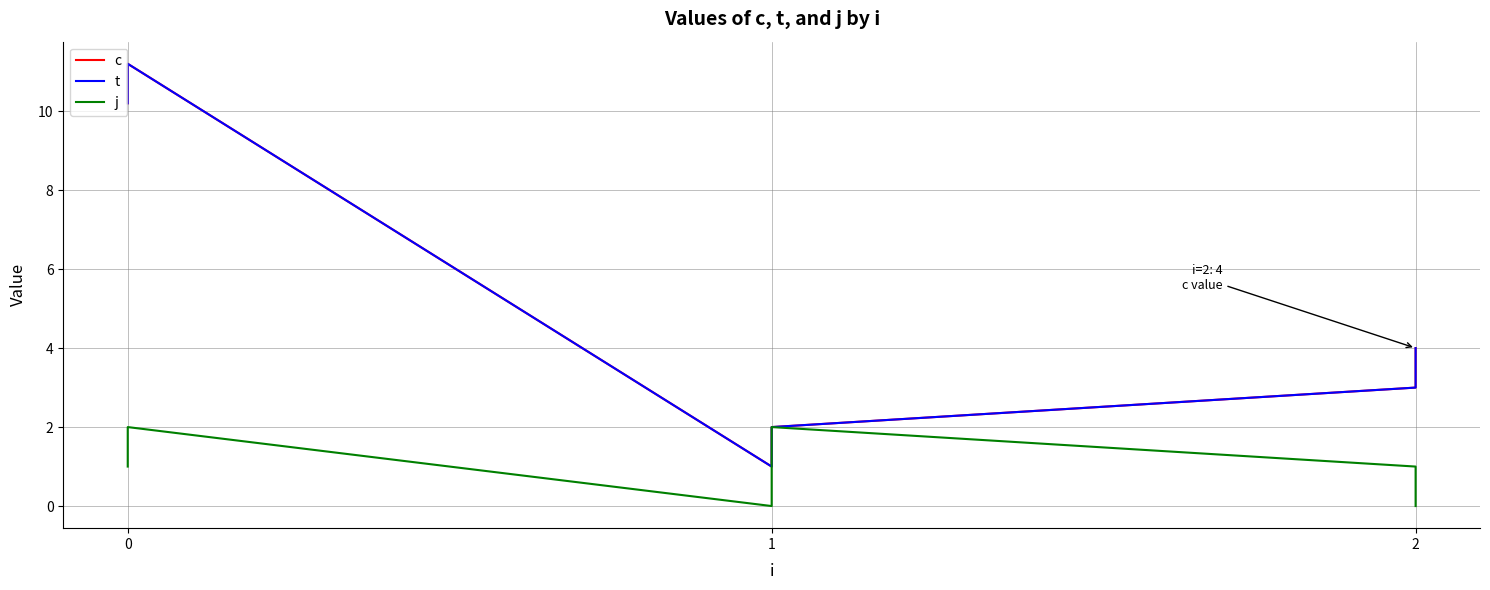

What is the value of the c point at the 6th from the left?

4.0